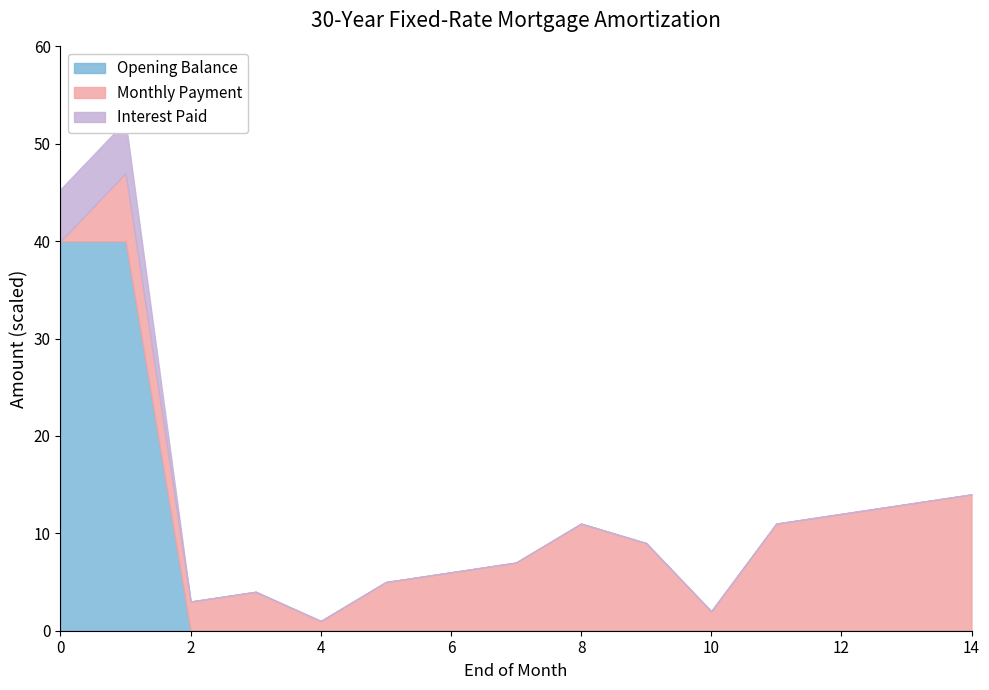

Does the chart display data point markers on the line(s)?

No